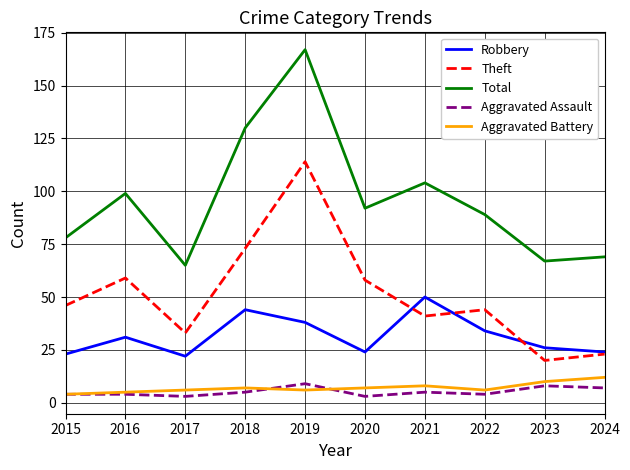

The Total series shows 99 at 2016. True or false?

True